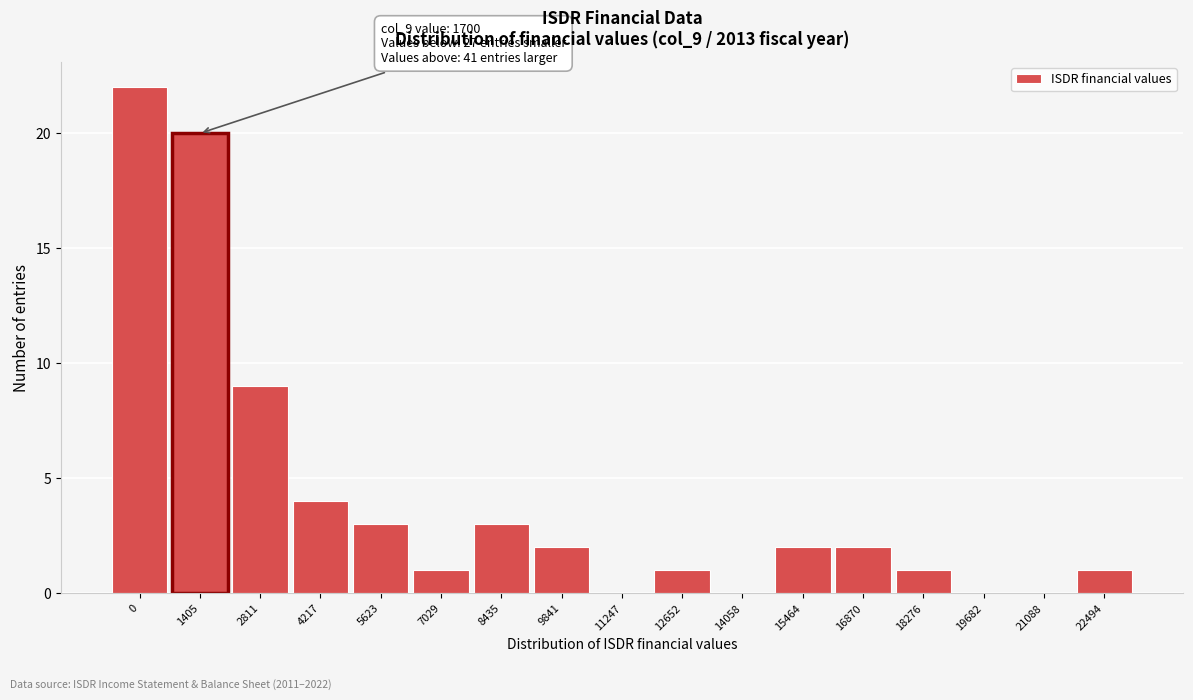

Reading left to right, transcribe all the data shown in this chart.

0=22	1405=20	2811=9	4217=4	5623=3	7029=1	8435=3	9841=2	11247=0	12652=1	14058=0	15464=2	16870=2	18276=1	19682=0	21088=0	22494=1